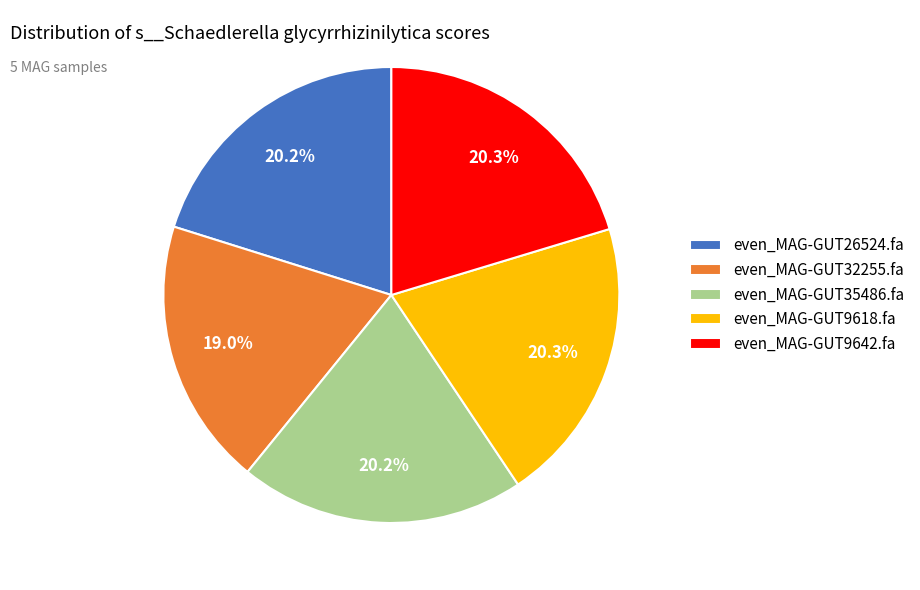

Is it true that even_MAG-GUT9642.fa is 6% of the pie?

False